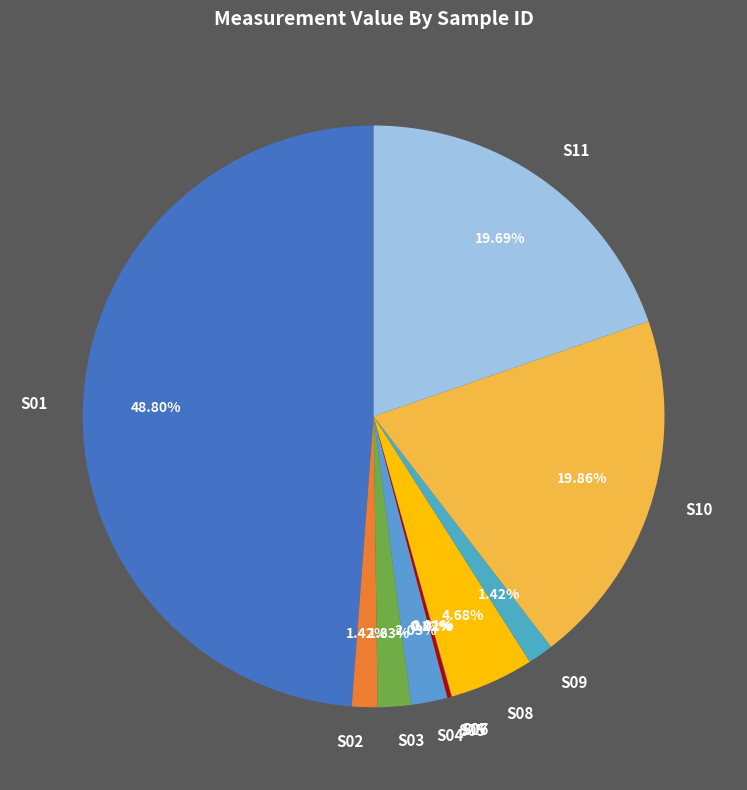

To the nearest percent, what is the average slice percentage?

9%